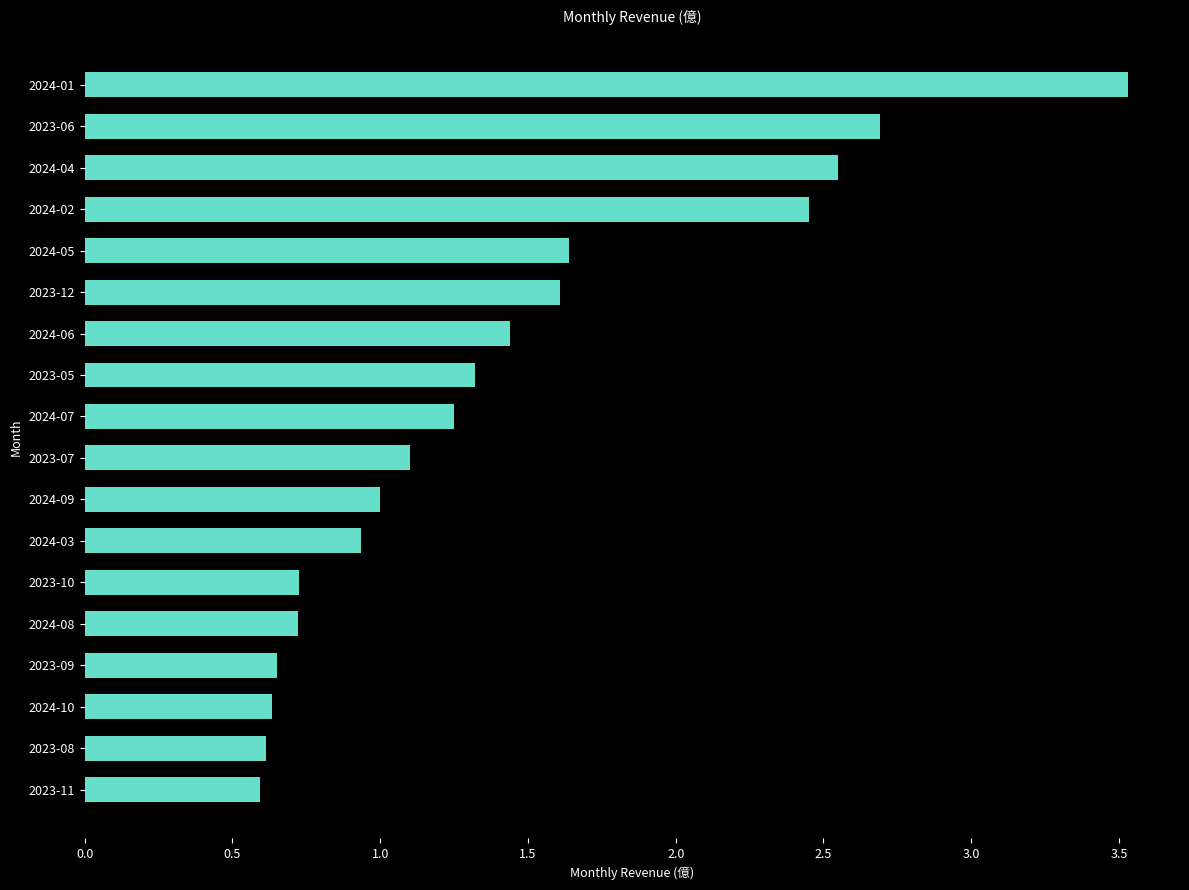

What is the minimum value shown in the chart?

0.6